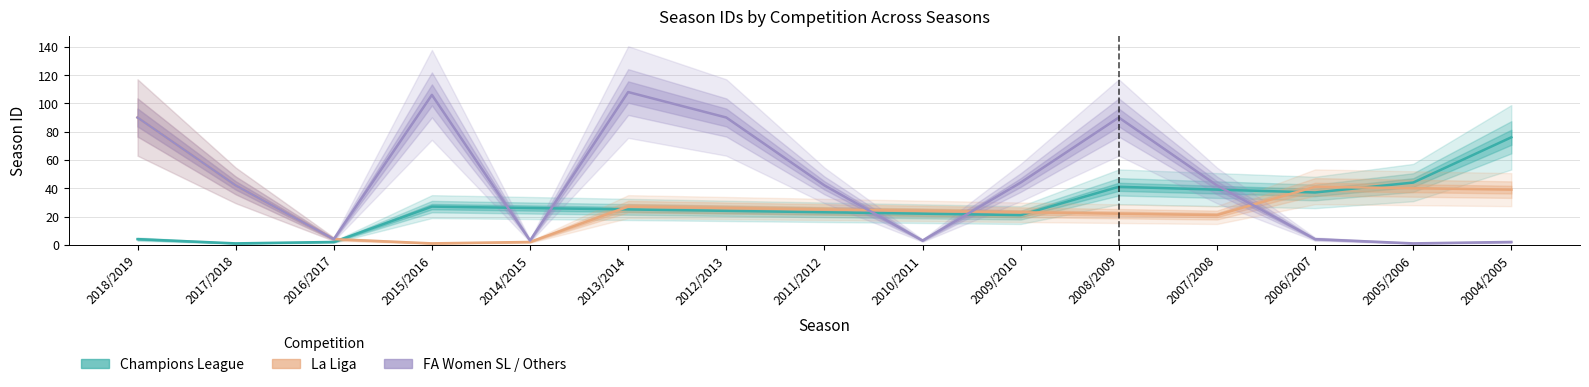

Reading right to left, list all the values displayed in this chart.

Champions League: 2004/2005=76	2005/2006=44	2006/2007=37	2007/2008=39	2008/2009=41	2009/2010=21	2010/2011=22	2011/2012=23	2012/2013=24	2013/2014=25	2014/2015=26	2015/2016=27	2016/2017=2	2017/2018=1	2018/2019=4
La Liga: 2004/2005=39	2005/2006=40	2006/2007=41	2007/2008=21	2008/2009=22	2009/2010=23	2010/2011=24	2011/2012=25	2012/2013=26	2013/2014=27	2014/2015=2	2015/2016=1	2016/2017=4	2017/2018=42	2018/2019=90
FA Women Super League / Others: 2004/2005=2	2005/2006=1	2006/2007=4	2007/2008=42	2008/2009=90	2009/2010=44	2010/2011=3	2011/2012=42	2012/2013=90	2013/2014=108	2014/2015=3	2015/2016=106	2016/2017=4	2017/2018=42	2018/2019=90